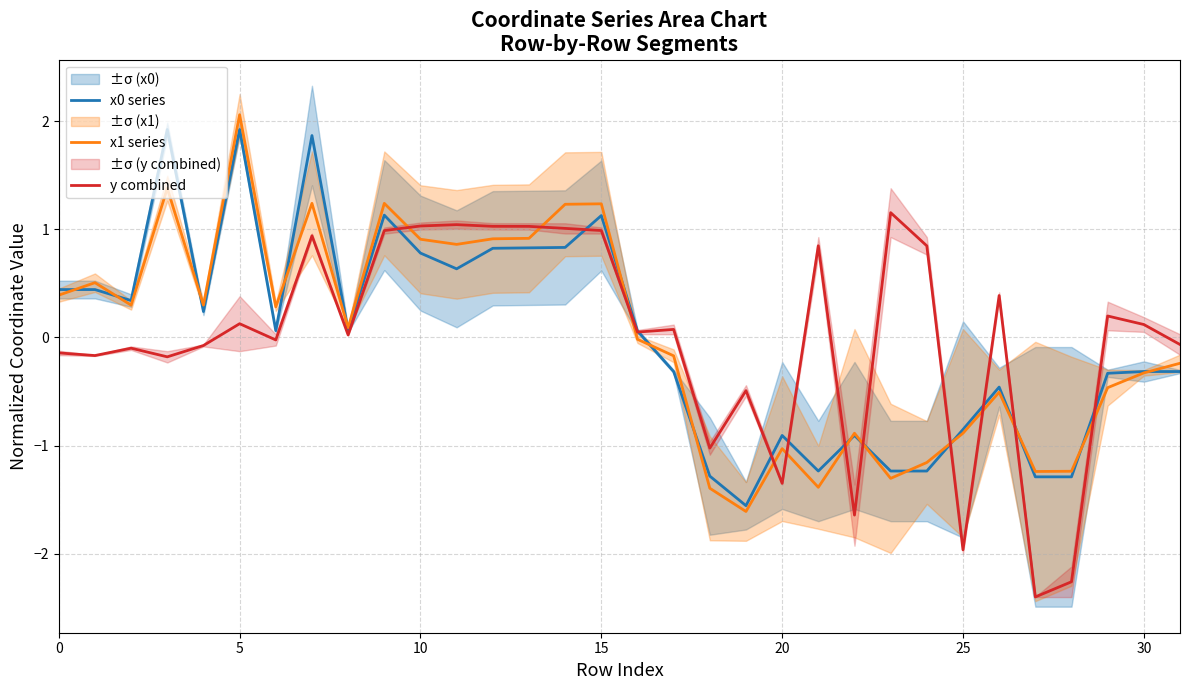

What is the label of the 15th point from the left?

14